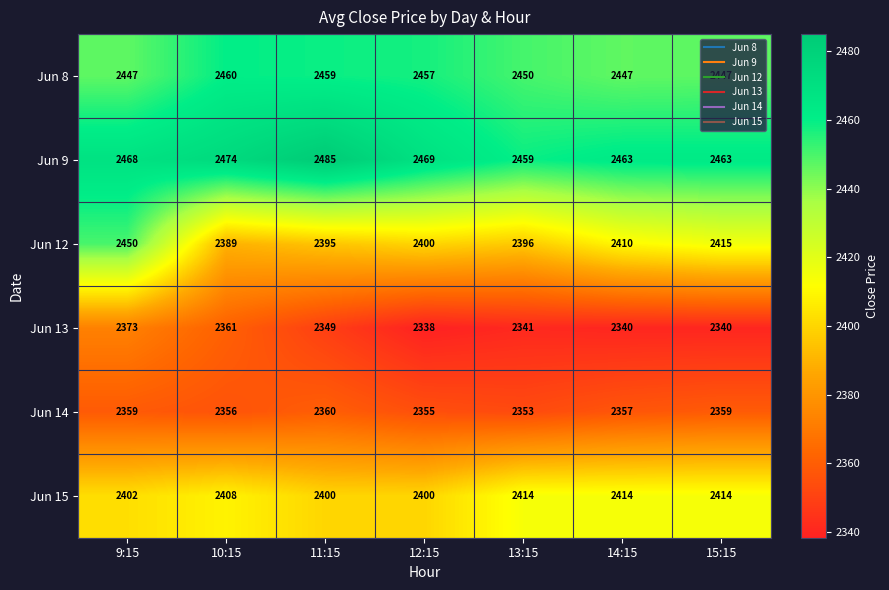

What is the difference between the maximum and minimum values in the Jun 12 series?

61